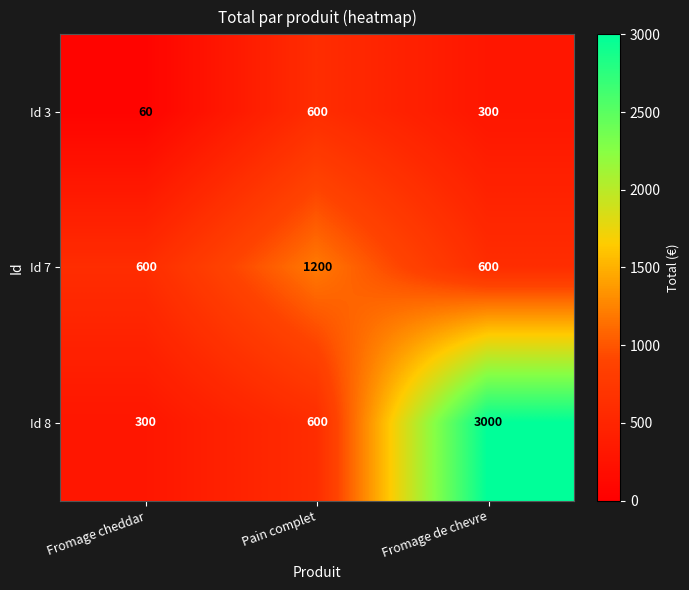

At how many categories does at least one series exceed 2618?

1